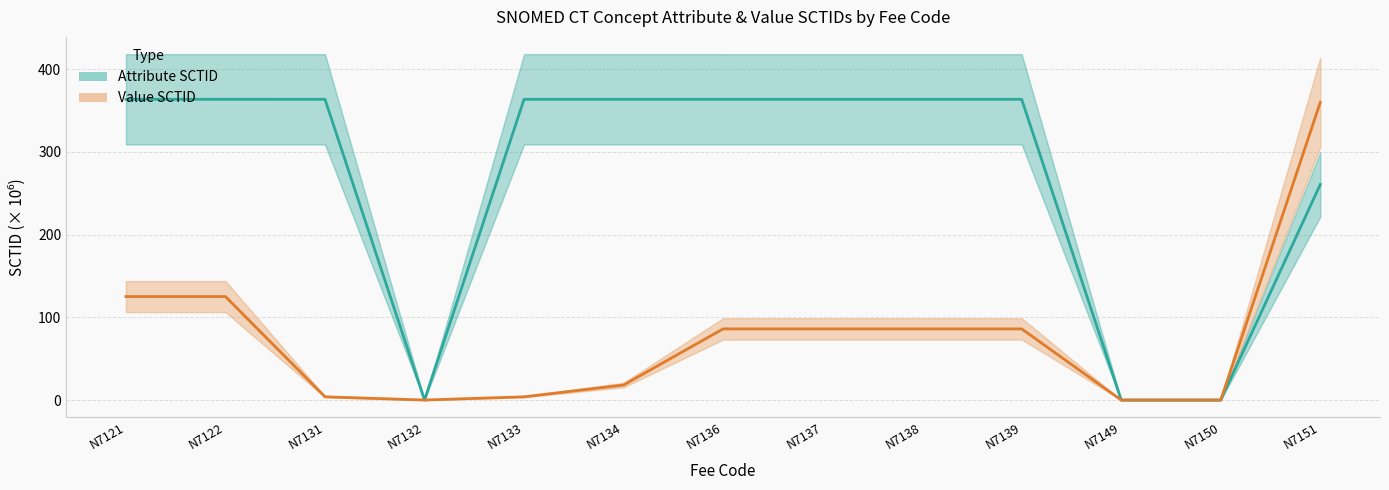

Rank the series by their average value, from highest to lowest.

Attribute SCTID, Value SCTID